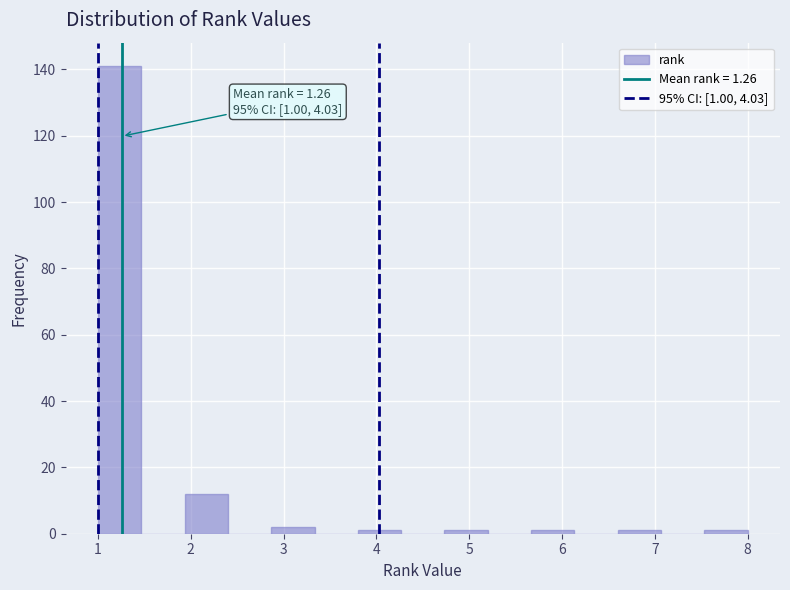

Which range on the x-axis has the tallest bar?

1.0 to 1.5